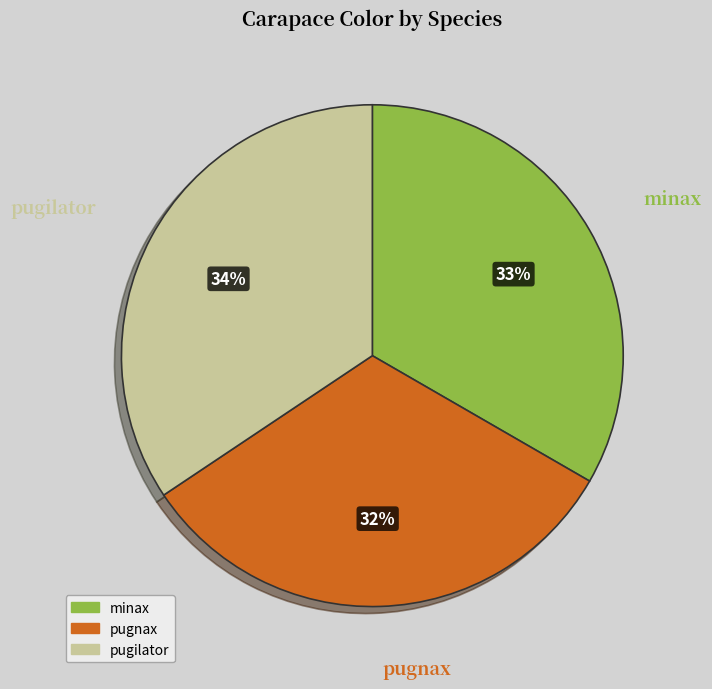

Rank the categories by value from lowest to highest.

pugnax, minax, pugilator